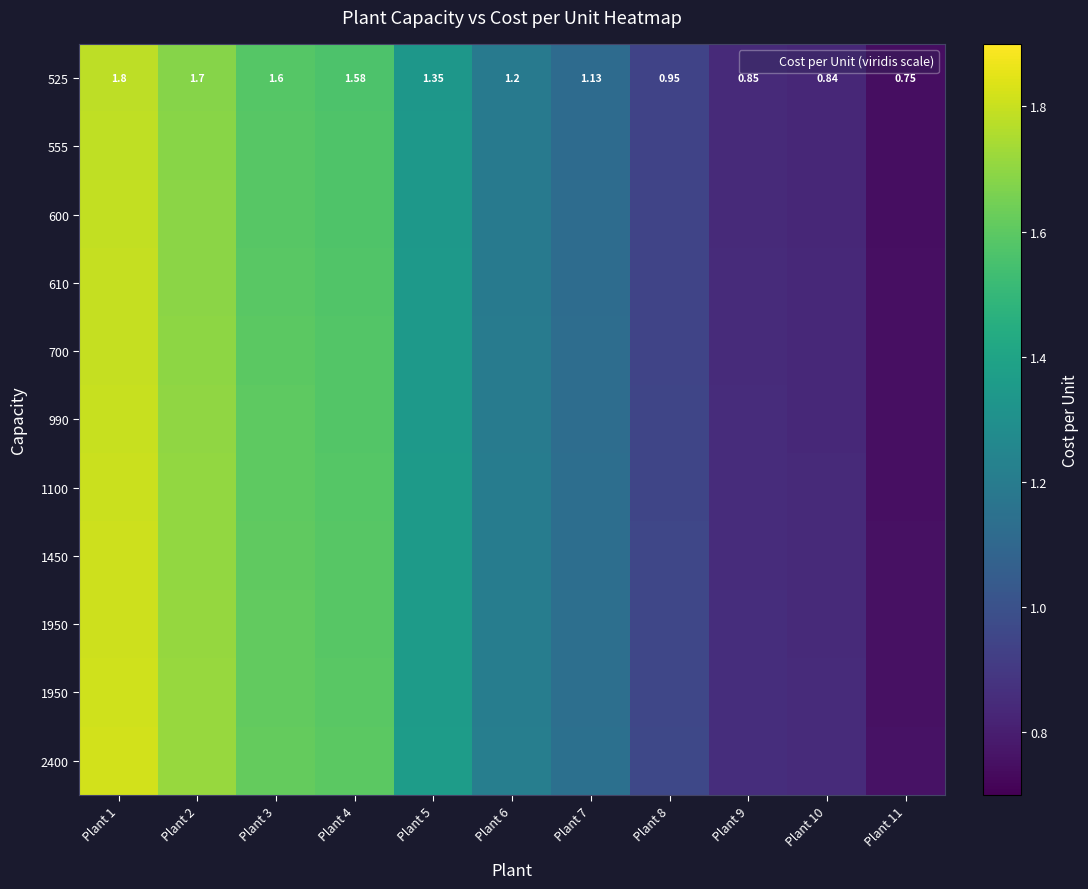

How many series are shown in this chart?

11